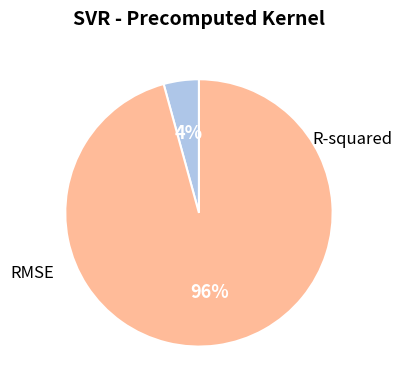

How many slices are in this pie chart?

2